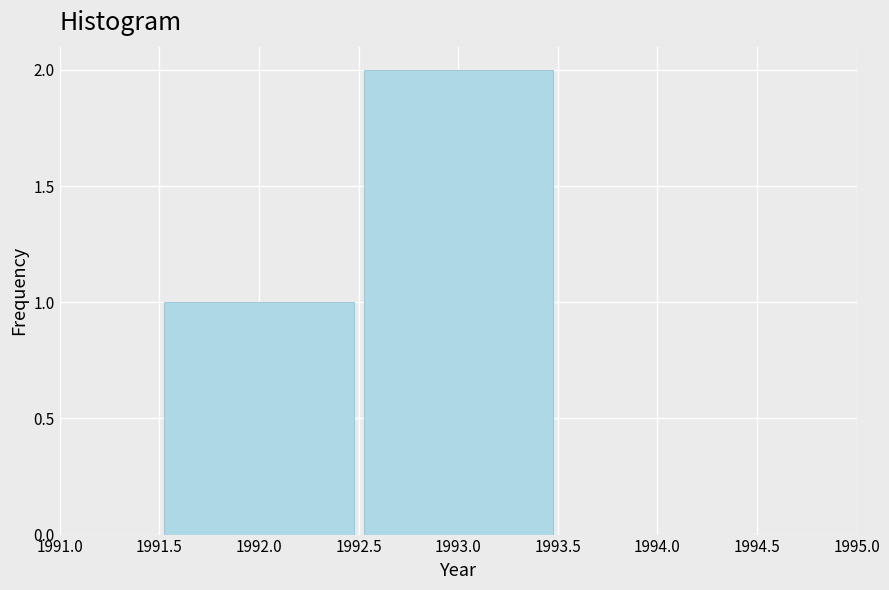

Reading left to right, list every bar in this chart as the range it spans on the x-axis followed by its height. The values are not printed on the chart, so give them approximately, as read against the axis.

1991.5 to 1992.5: 1
1992.5 to 1993.5: 2
1993.5 to 1994.5: 0